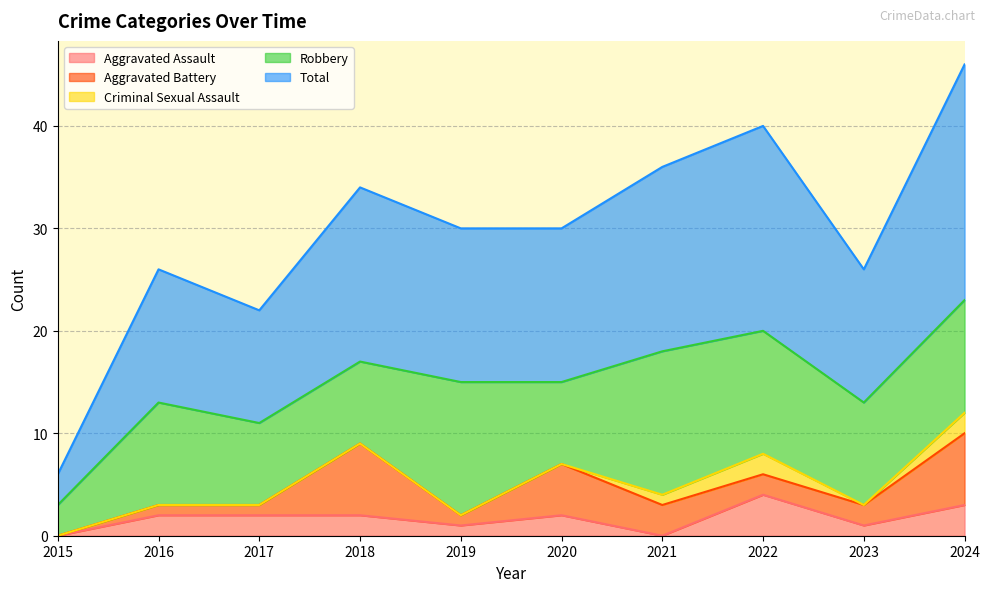

List the labels in order of Criminal Sexual Assault value, smallest first.

2015, 2016, 2017, 2018, 2019, 2020, 2023, 2021, 2022, 2024